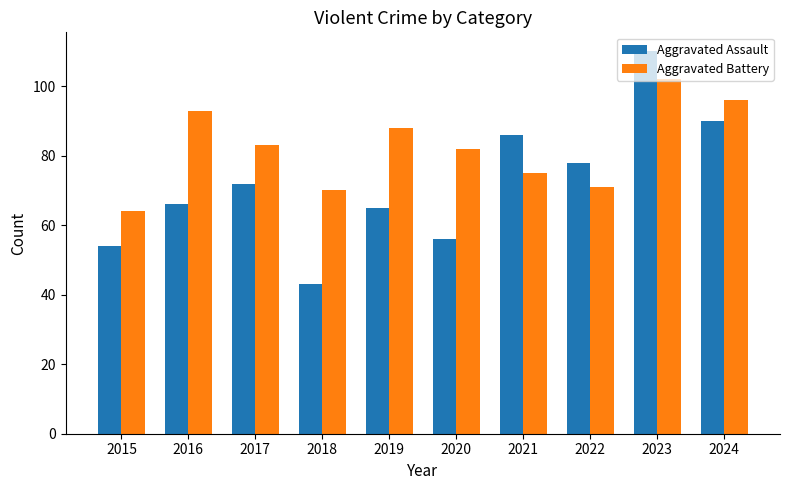

At which label is Aggravated Assault closest to 76?

2022